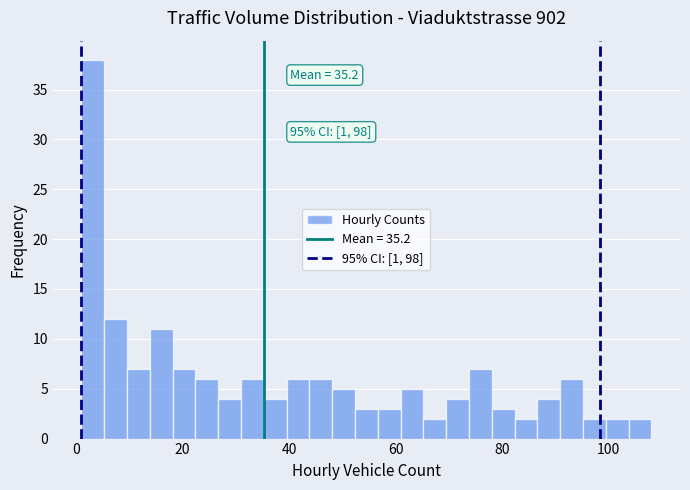

Around what value on the x-axis is the tallest bar? Give the approximate position of its centre, as read against the axis.

4